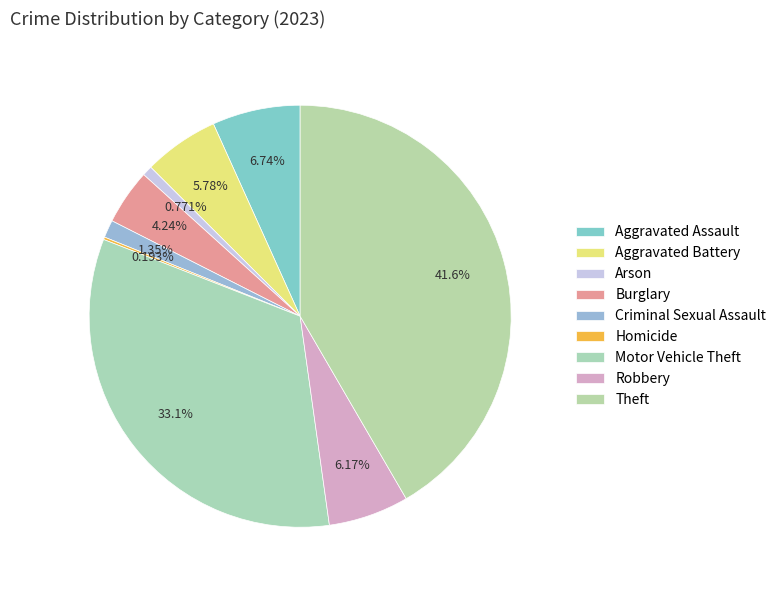

Does Robbery account for over 50% of the chart?

No